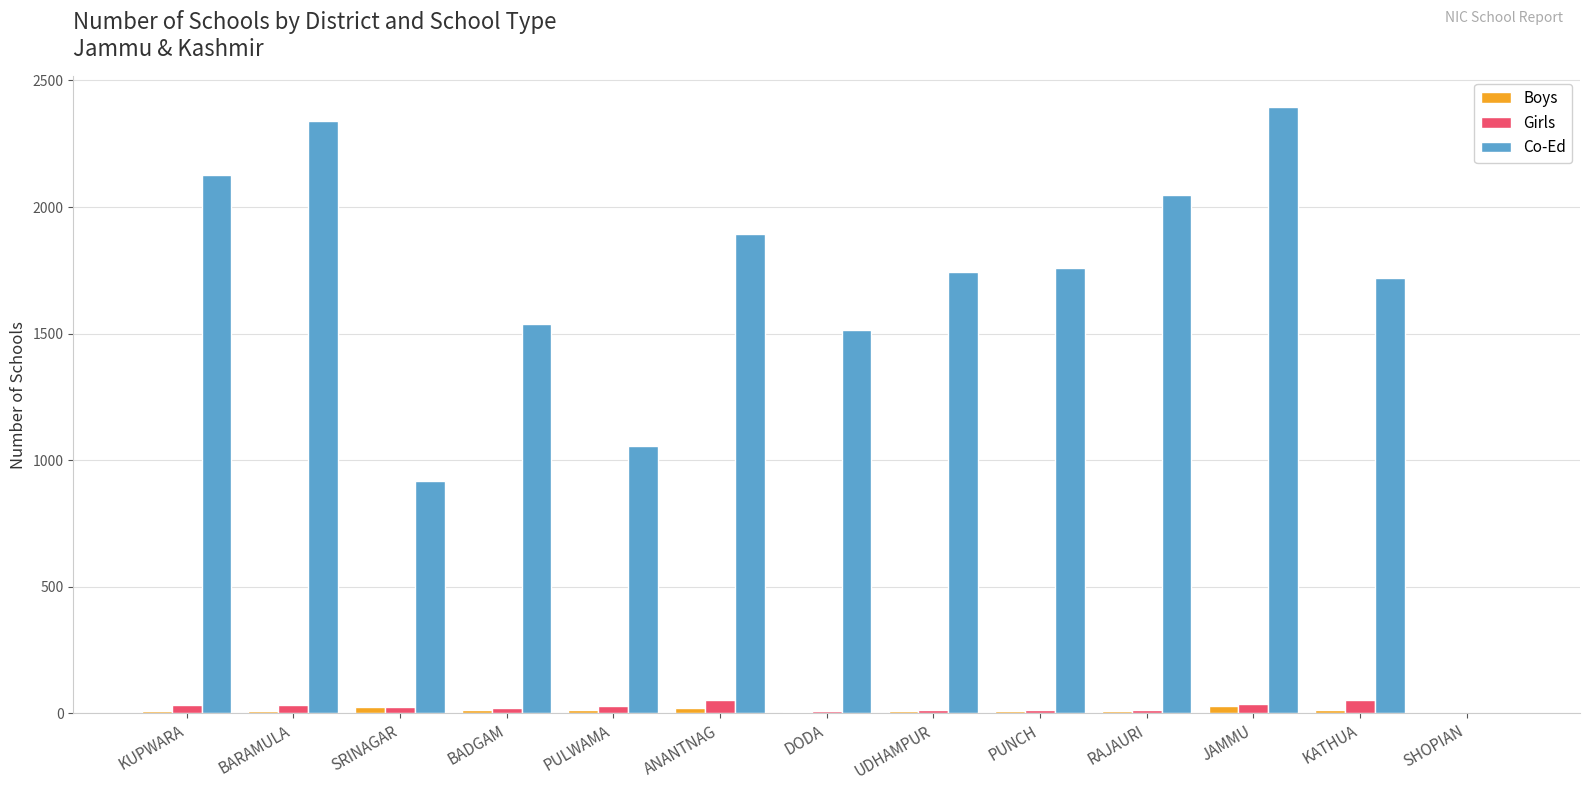

What is the highest value of the Girls series?

54